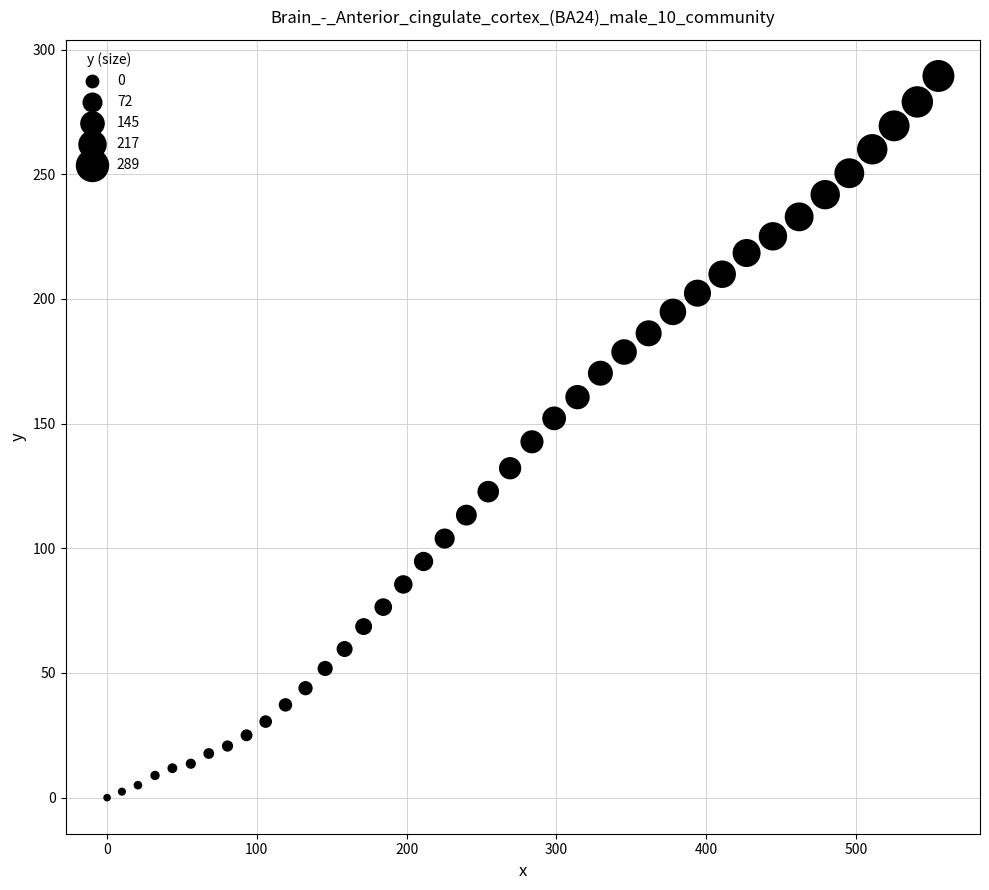

What is the range of X values (max minus min)?

555.1